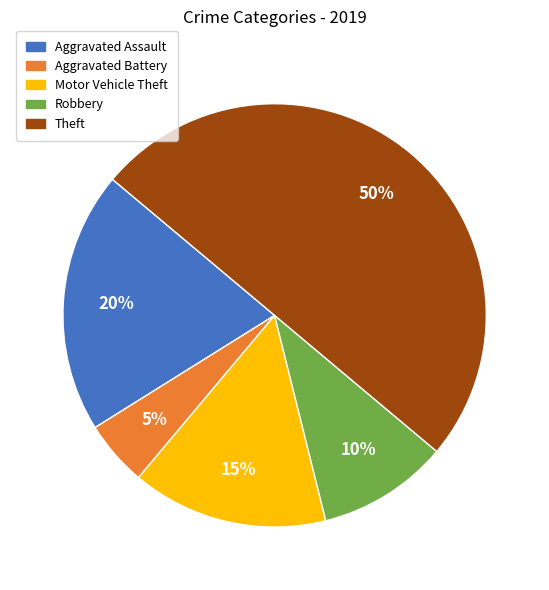

Does Aggravated Assault represent more than half of the total?

No